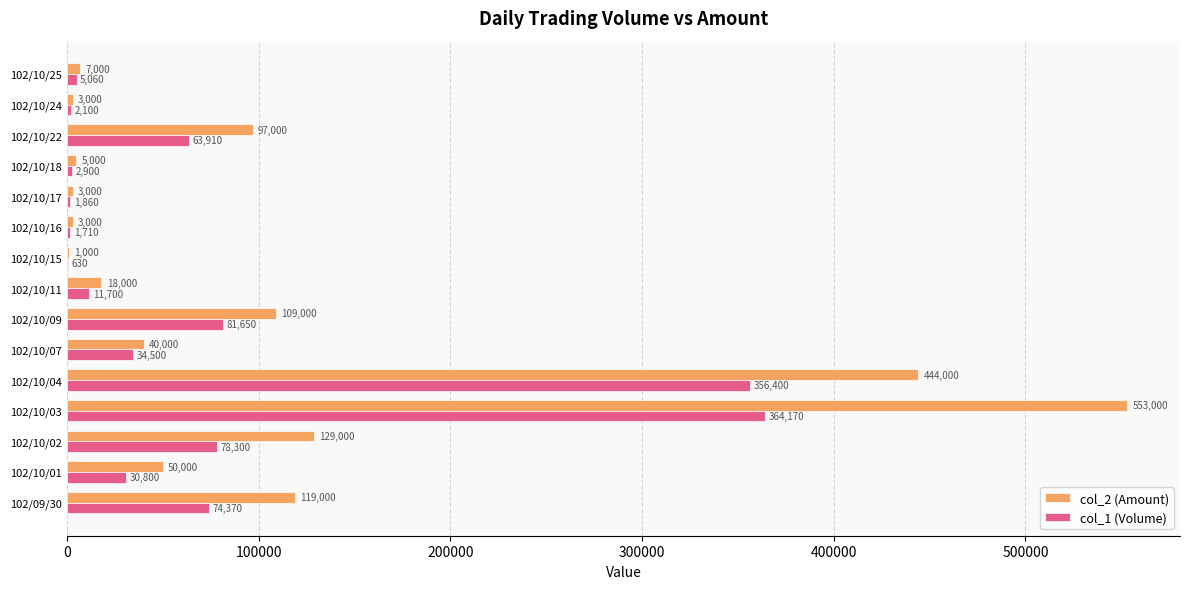

What is the sum of all col_2 (Amount) values?

1581000